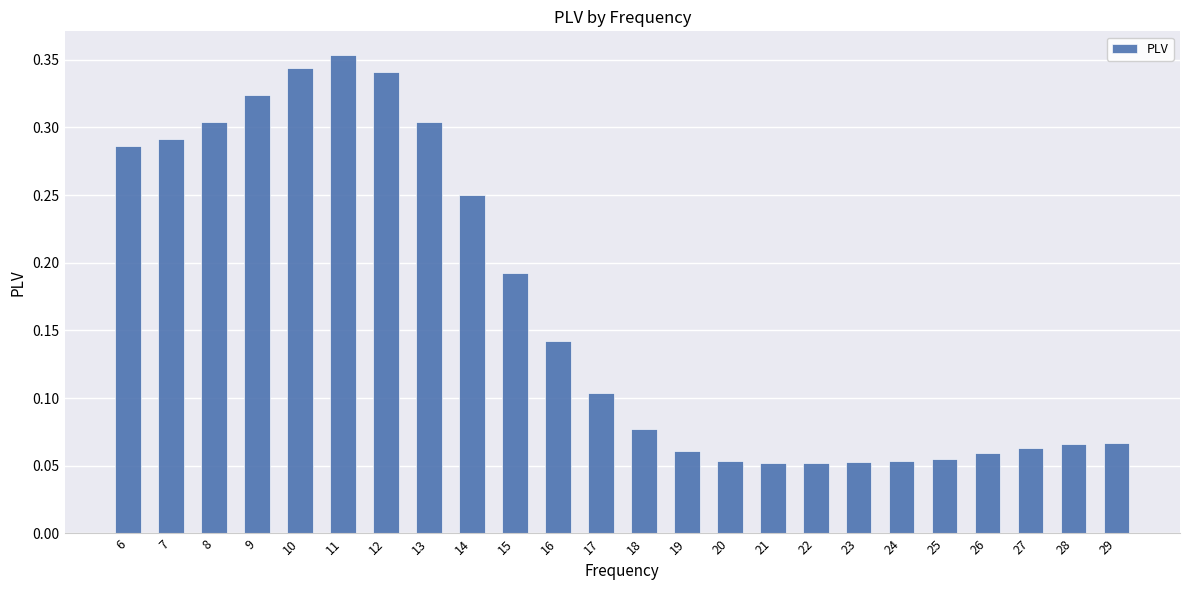

The chart shows a value of 0.6 at 9. True or false?

False